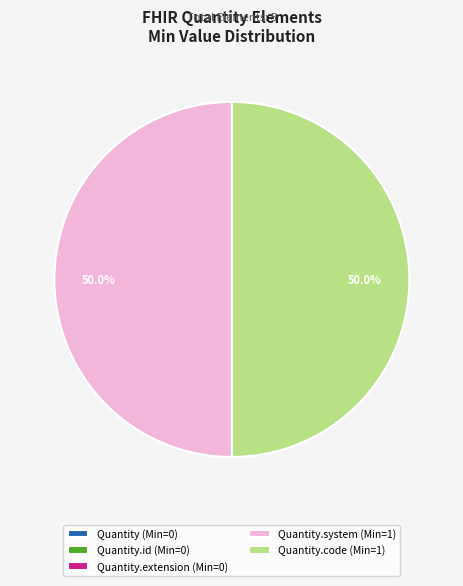

What is the ratio of the value at Quantity.system (Min=1) to the value at Quantity.code (Min=1)?

1.0